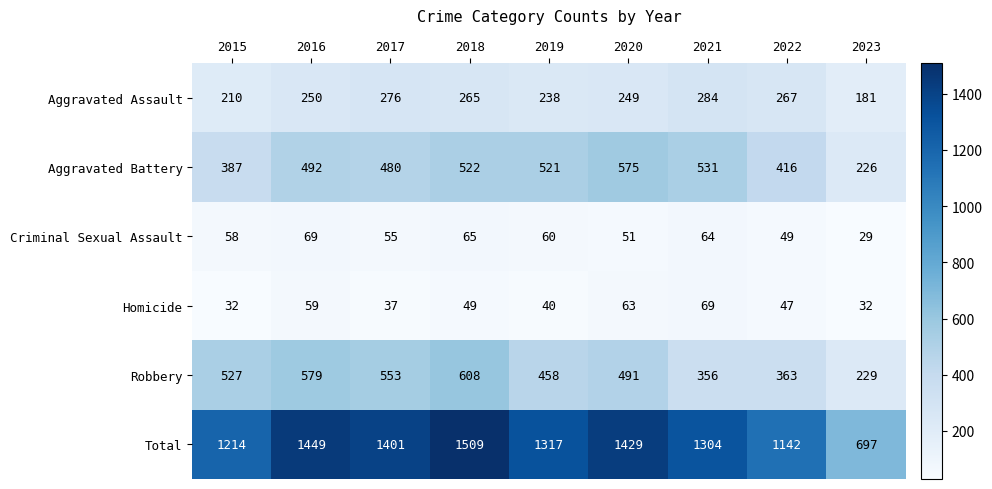

Read the Total value at 2023.

697